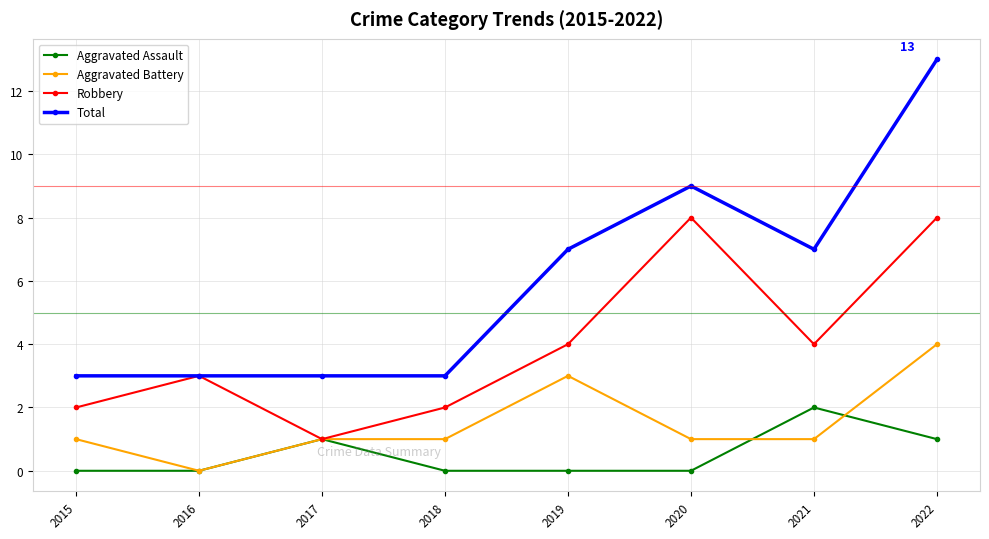

True or false: Total and Aggravated Battery intersect in this chart.

False